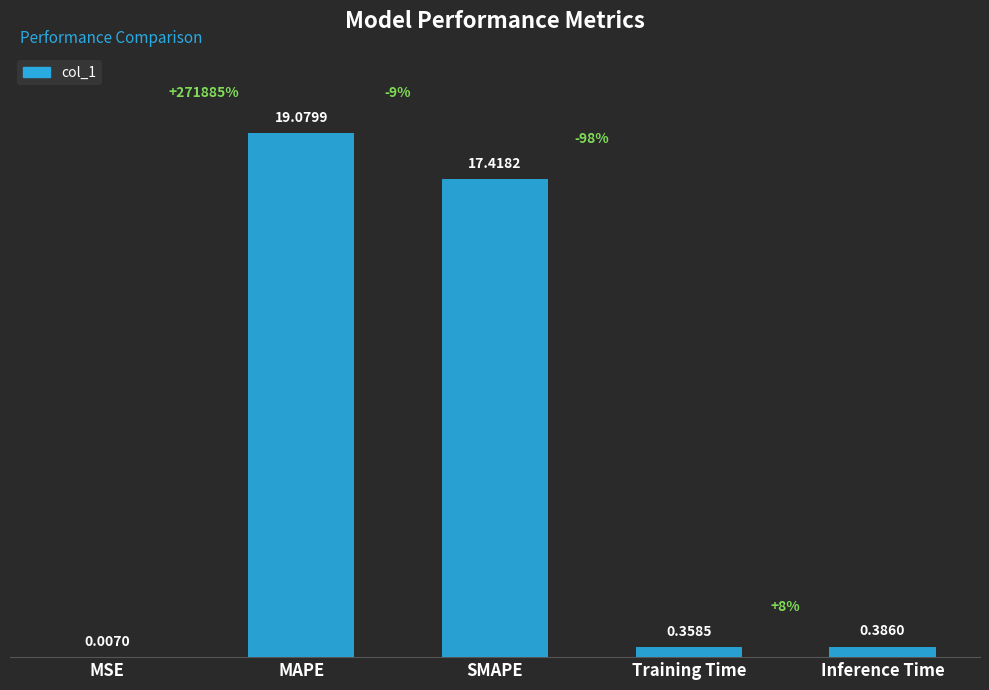

Which category has the highest value across all series?

MAPE